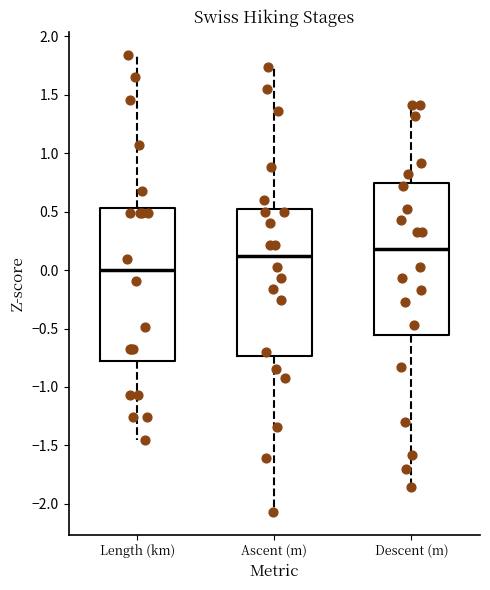

Reading left to right, transcribe this box plot: for each box, give where its median line is, the range the box spans, and where its two whiskers end, as read against the y-axis. The values are not printed on the chart, so give them approximately, as read against the axis.

Length (km): median 0.00, box -0.80 to 0.55, whiskers -1.45 to 1.85
Ascent (m): median 0.10, box -0.75 to 0.55, whiskers -2.05 to 1.75
Descent (m): median 0.20, box -0.55 to 0.75, whiskers -1.85 to 1.40